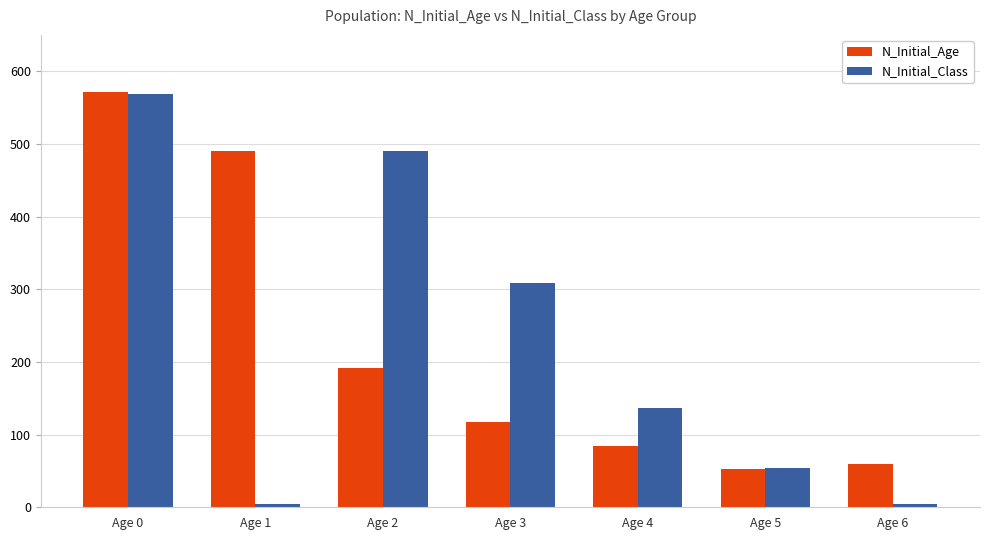

Where does the N_Initial_Class series first go above 137?

Age 0